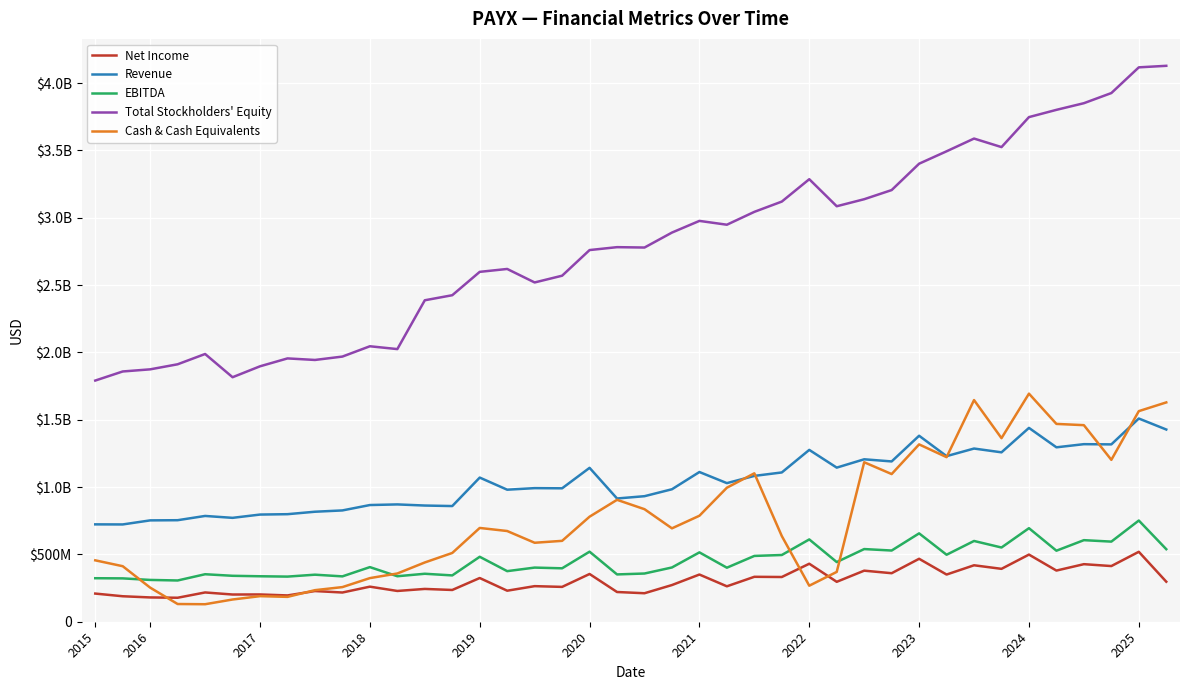

True or false: Total Stockholders' Equity and Revenue intersect in this chart.

False